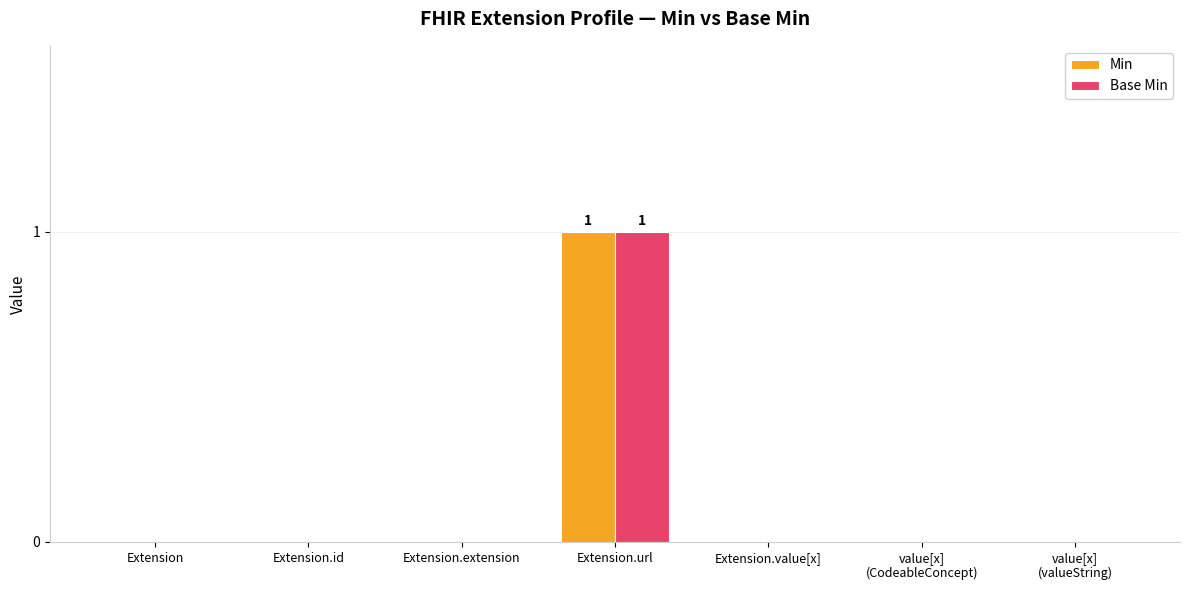

How many Min values are between 0 and 1?

7